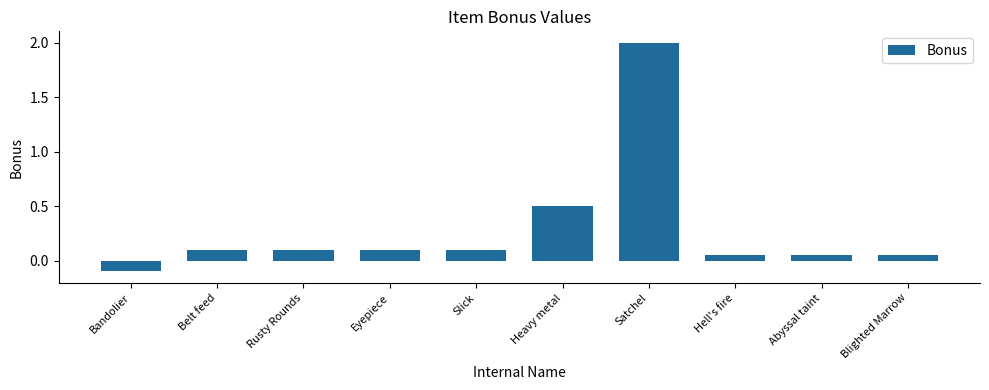

What position from the left is Satchel?

7